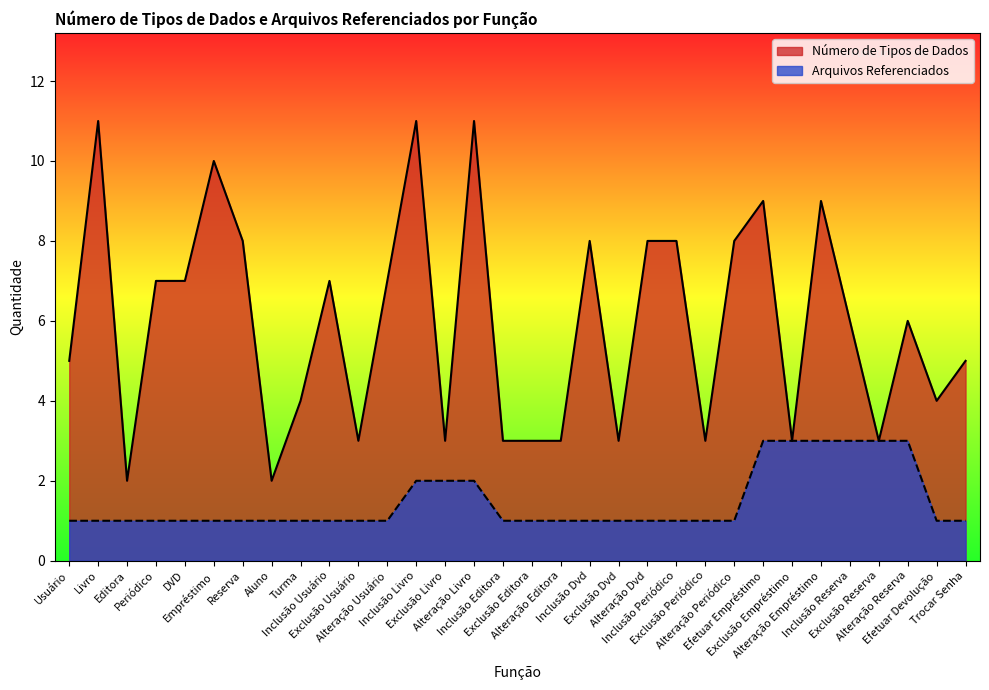

Which label corresponds to the smallest value in the chart?

Usuário